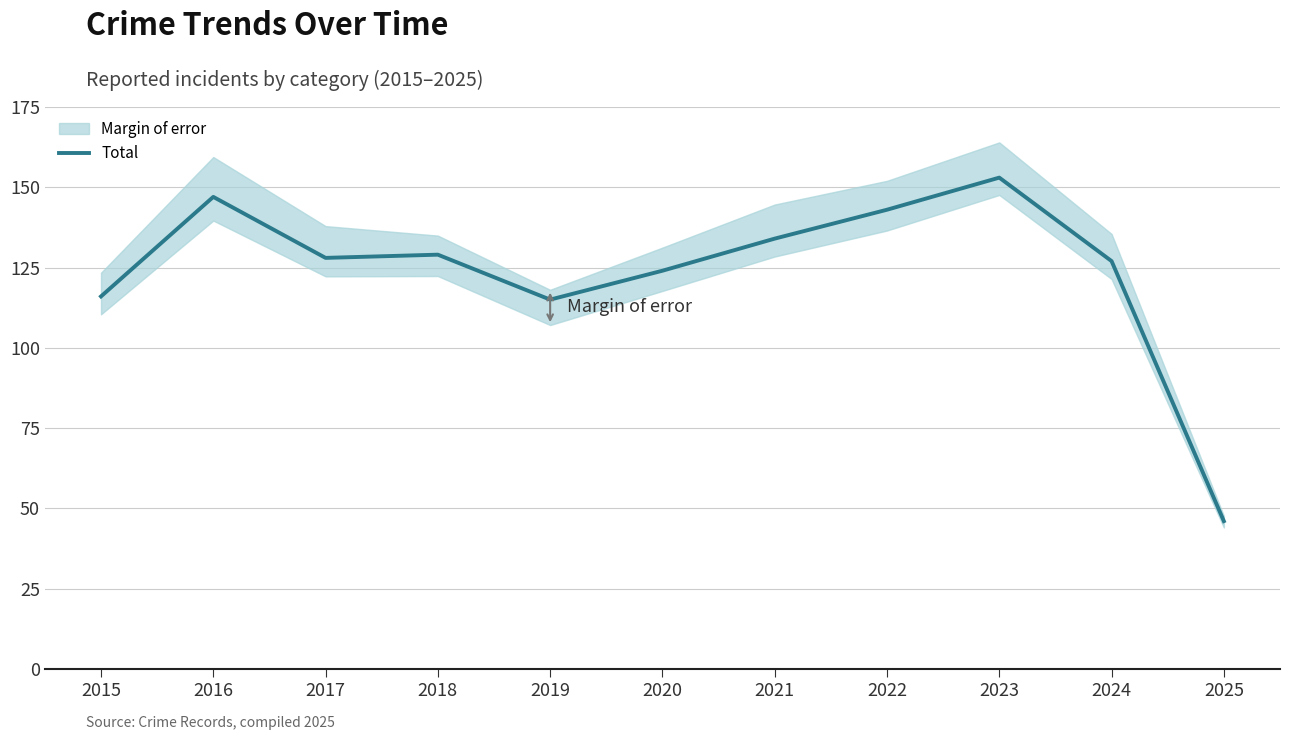

Reading left to right, list all the values displayed in this chart.

2015=116	2016=147	2017=128	2018=129	2019=115	2020=124	2021=134	2022=143	2023=153	2024=127	2025=46